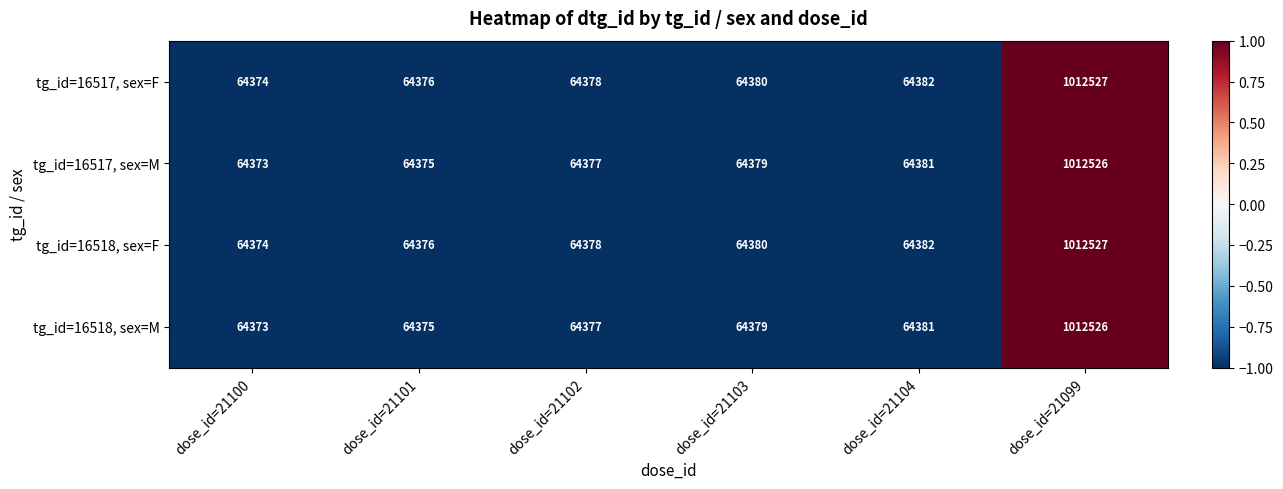

How many data points in tg_id=16518, sex=M are less than 64379?

3